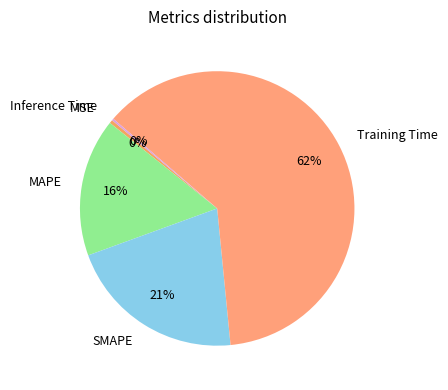

What is the majority slice?

Training Time